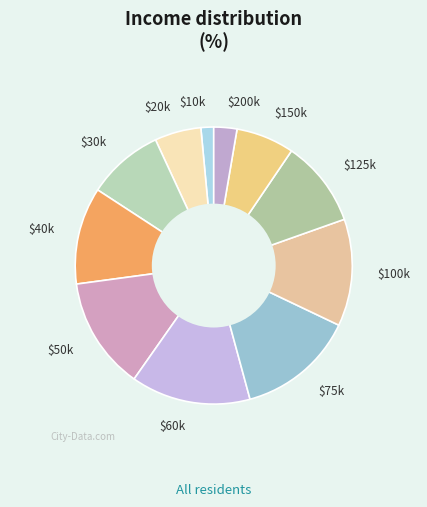

Which category has the smallest portion of the pie?

$10k